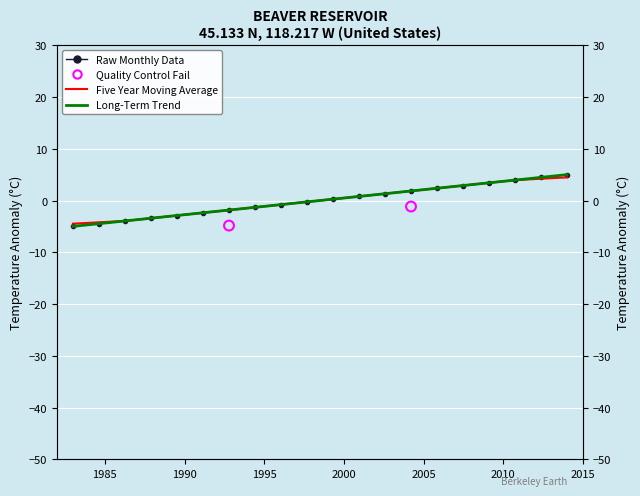

Is the value of col_2 at 8 greater than the value of col_3 at 1?

Yes